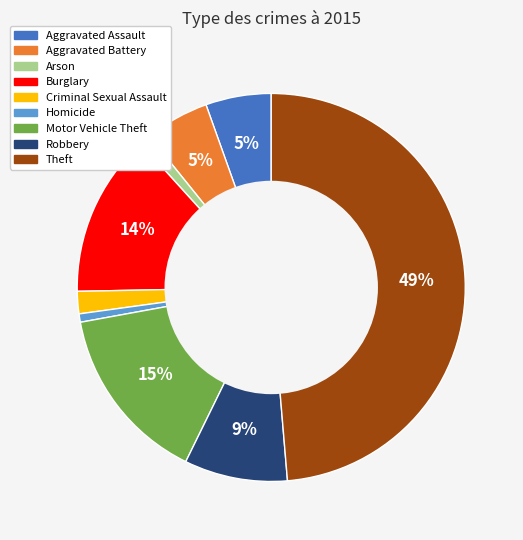

How many segments does this pie chart have?

9